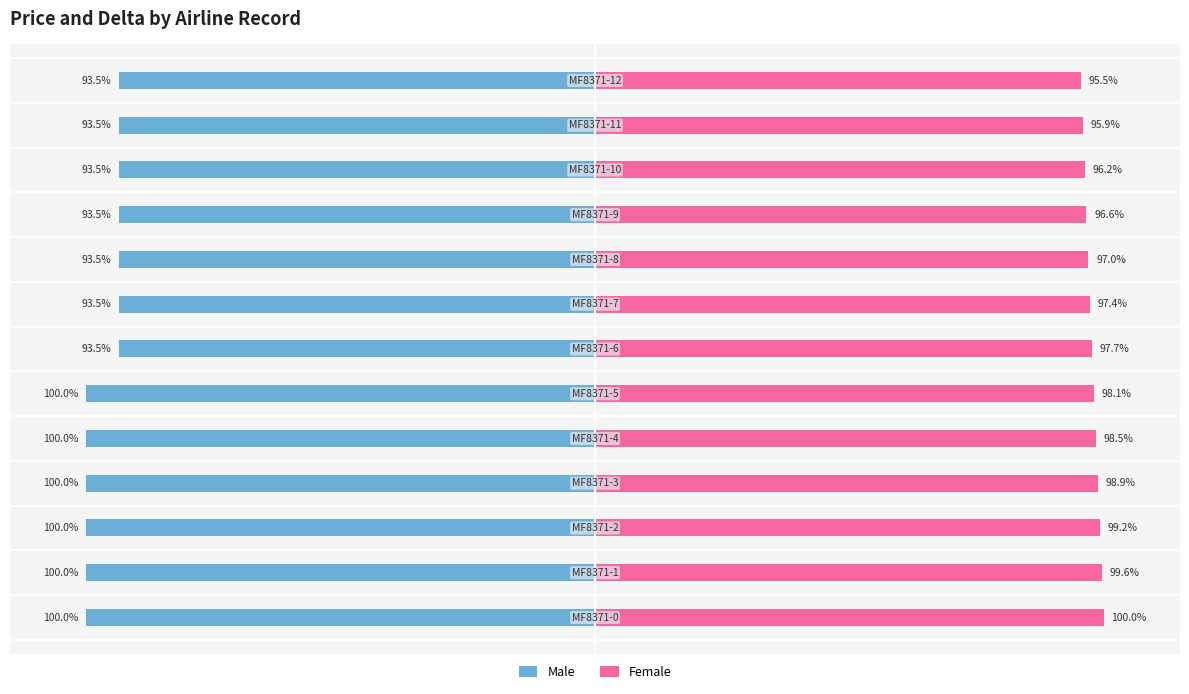

What is the approximate value of Female at 7?

97.4